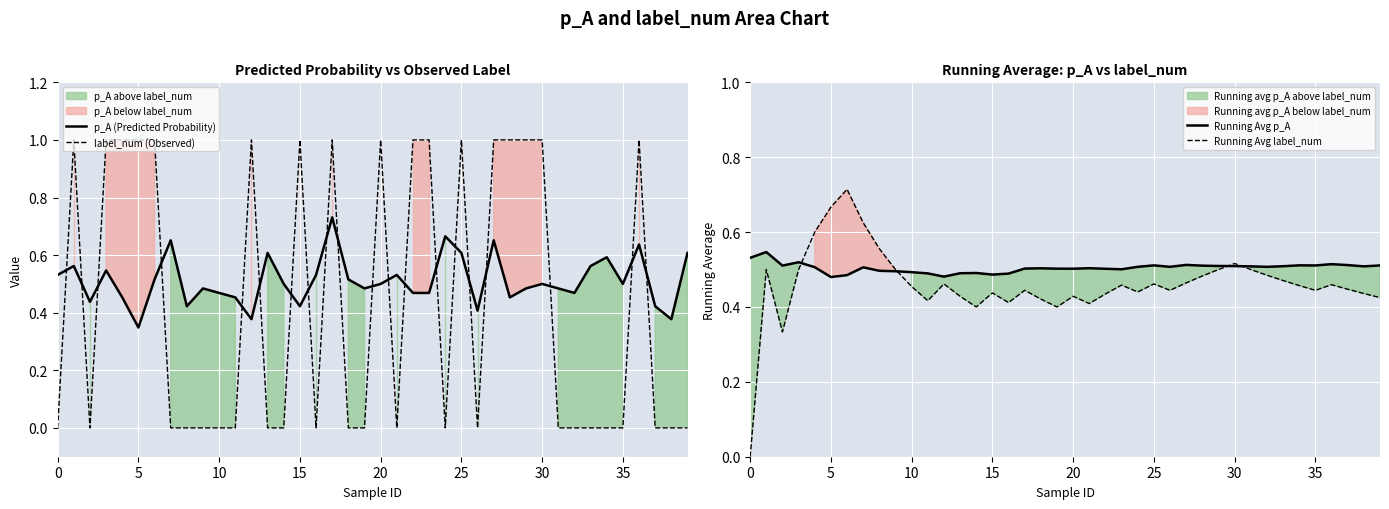

What is the difference between the second highest and minimum values in the Running Avg p_A series?

0.1